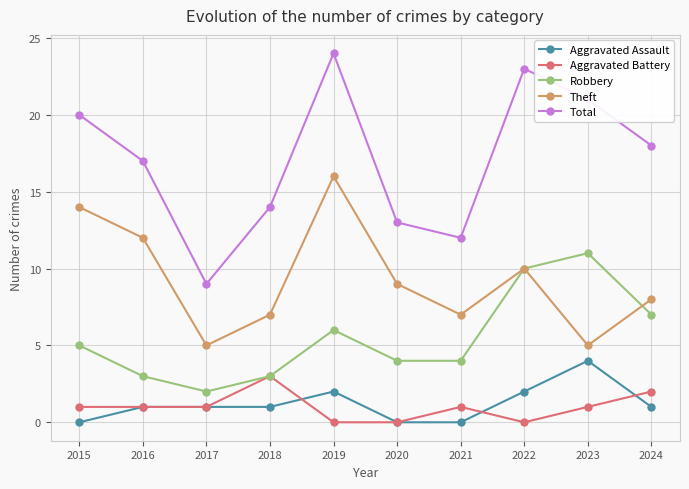

True or false: Total has more than 0 points higher than both neighbors.

True